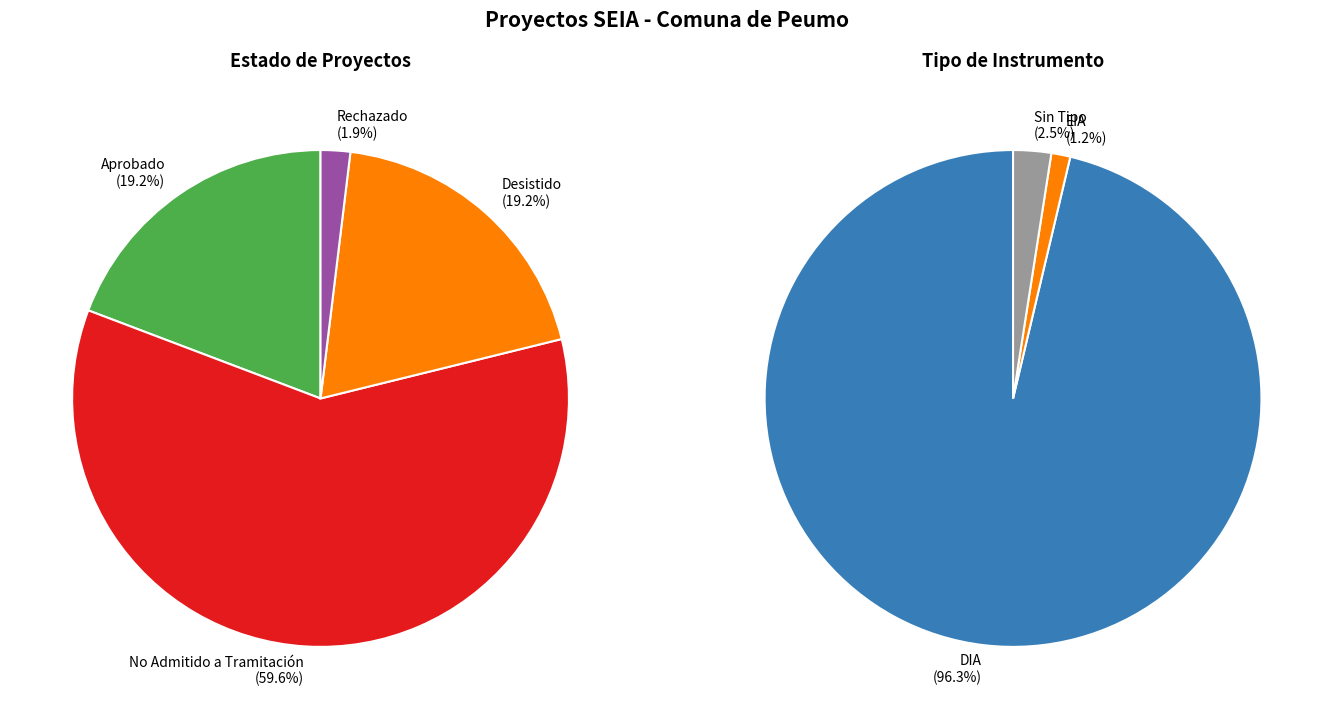

Which slice is the largest?

No Admitido a Tramitación